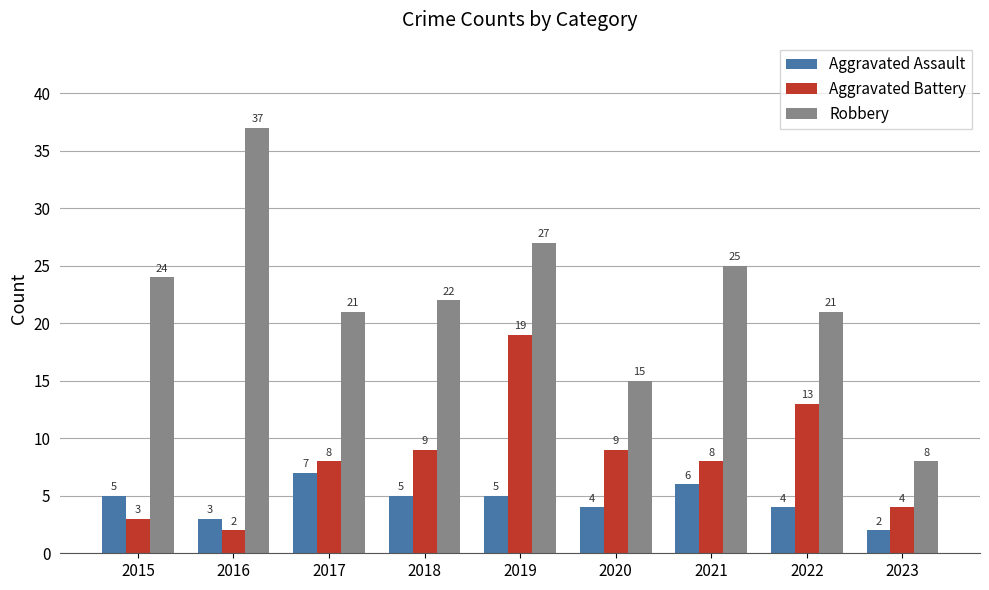

How many values in the Aggravated Battery series are below 8?

3